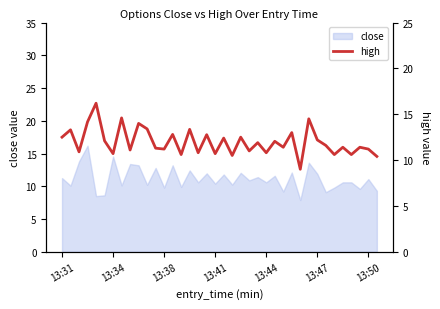

What is the difference between the values at 19 and 33?

1.0